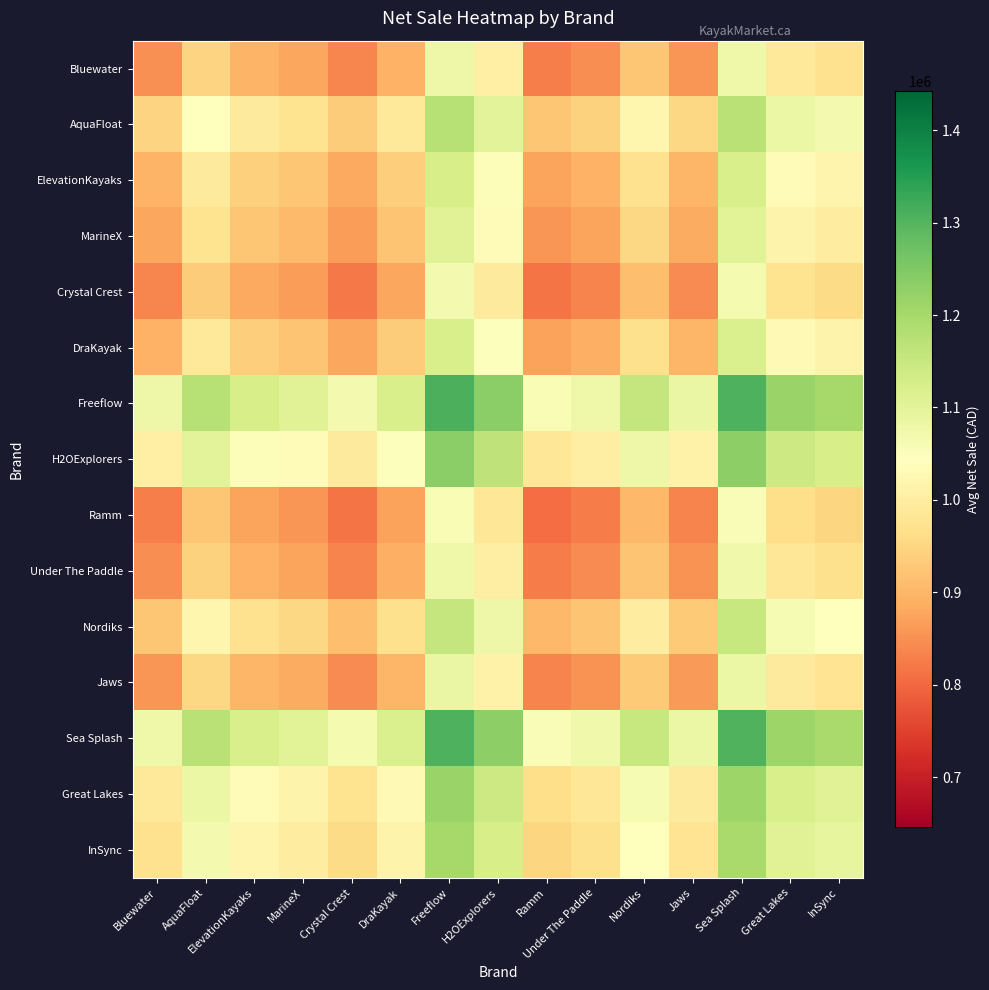

At which category is the sum across all series the highest?

Freeflow